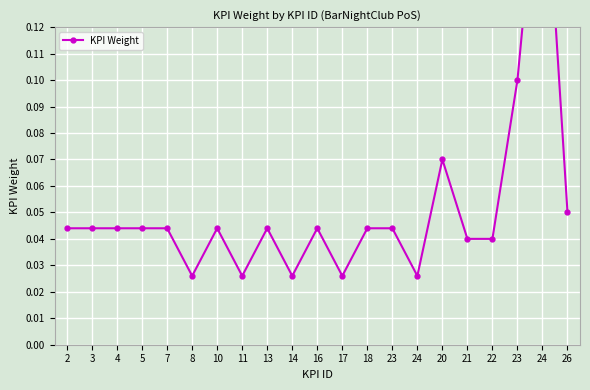

Rank the categories by value from highest to lowest.

24, 23, 20, 26, 2, 3, 4, 5, 7, 10, 13, 16, 18, 23, 21, 22, 8, 11, 14, 17, 24